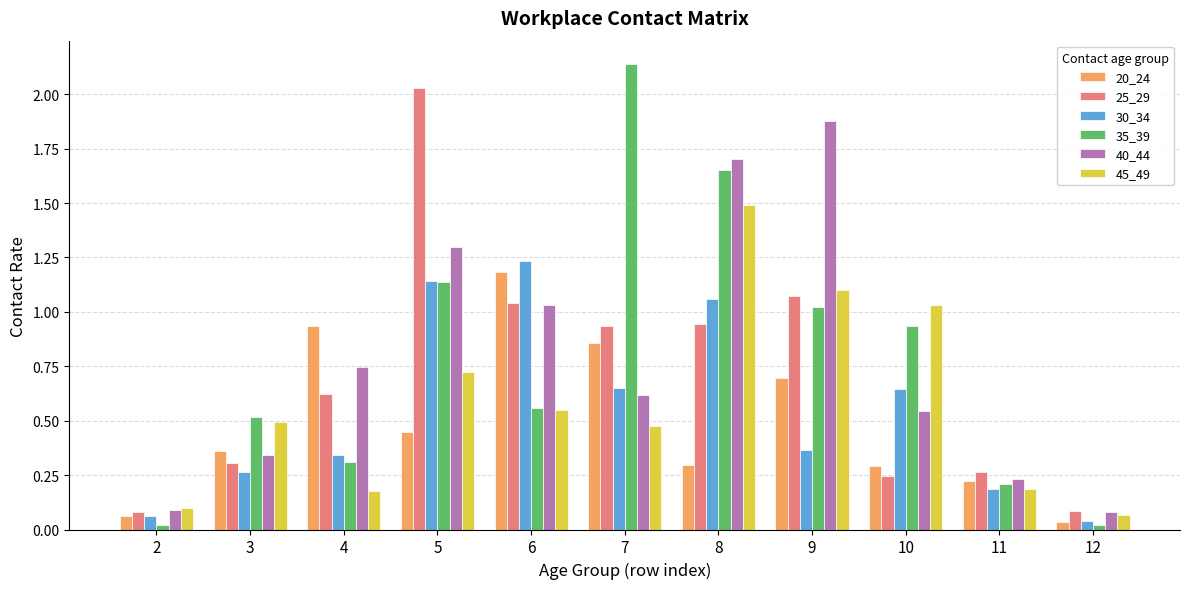

How many bars are there in each group?

6